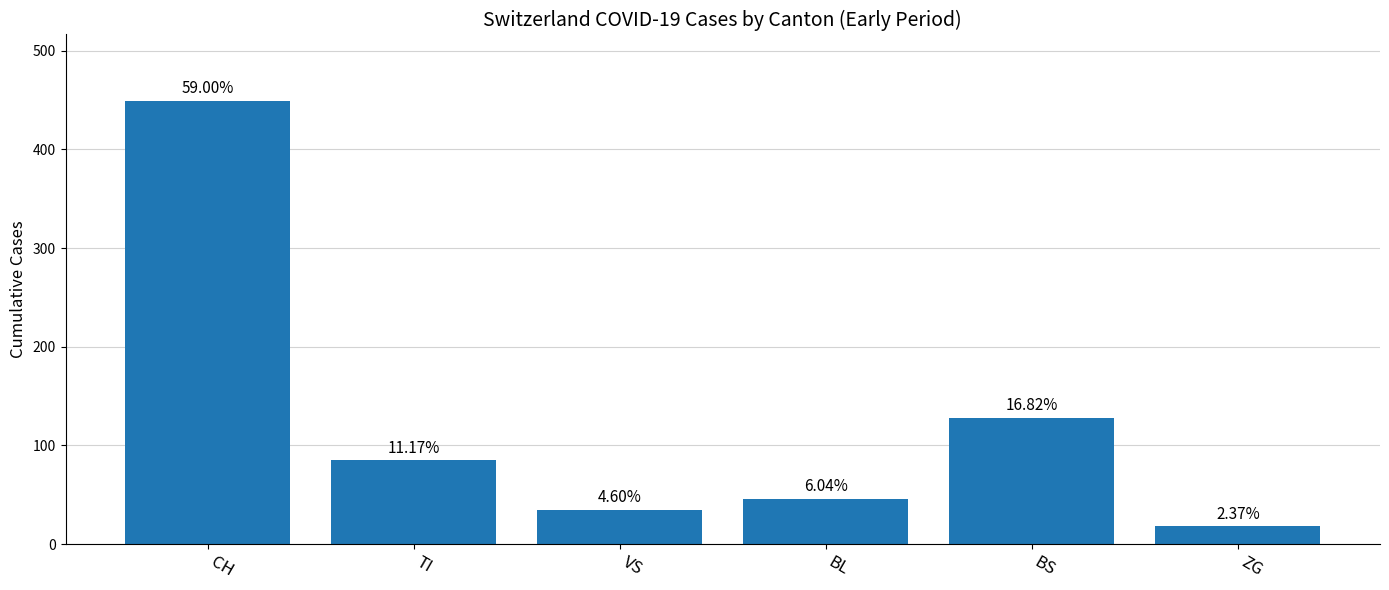

Reading left to right, what are all the values shown in this chart?

449	85	35	46	128	18